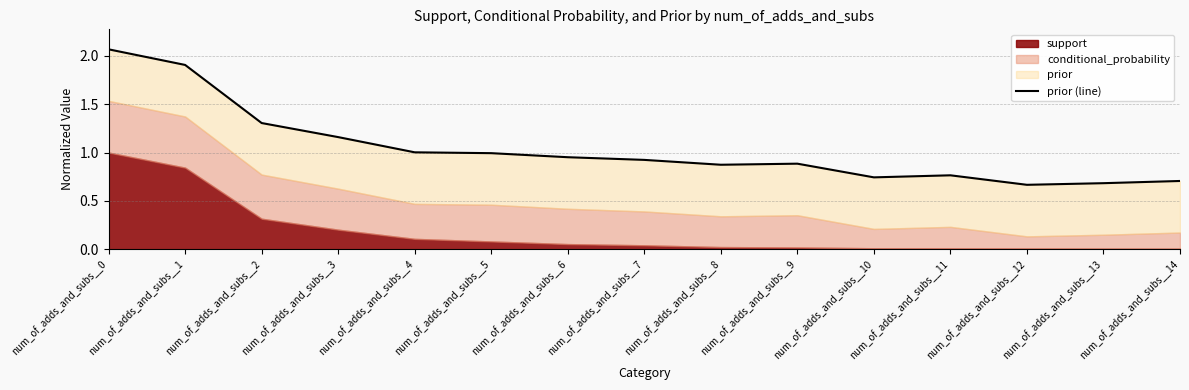

What is the greatest value displayed?

2.1